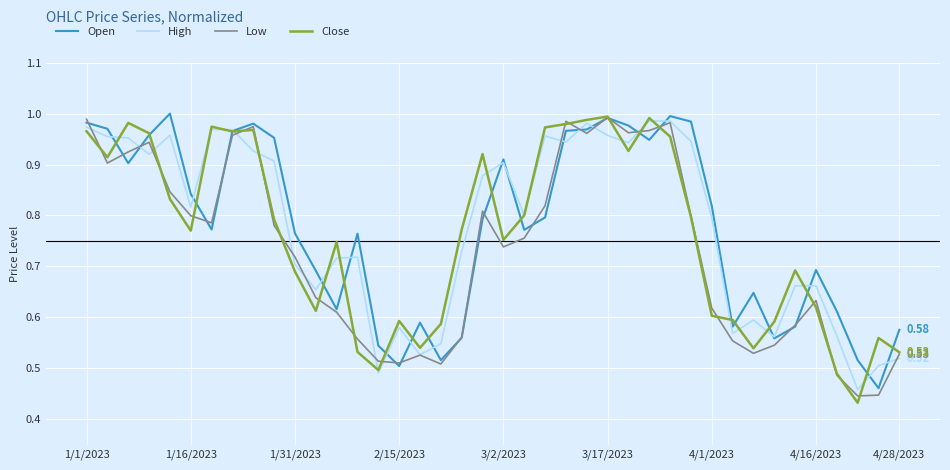

Is this an area chart (filled region under the line)?

No